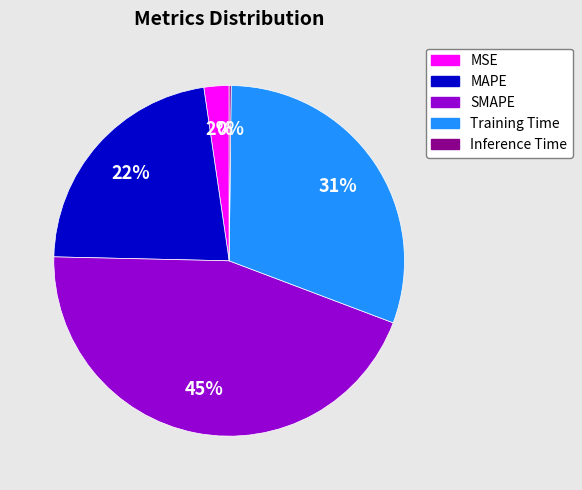

The Training Time slice represents 31% of the pie. True or false?

True